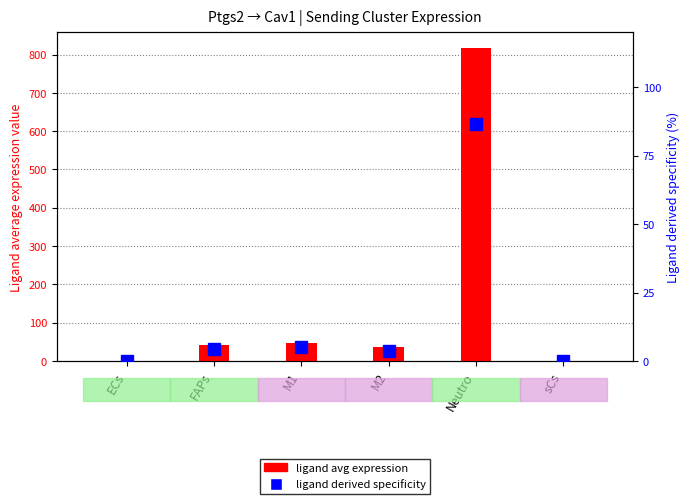

What is the difference between the highest and lowest values at ECs?

0.1